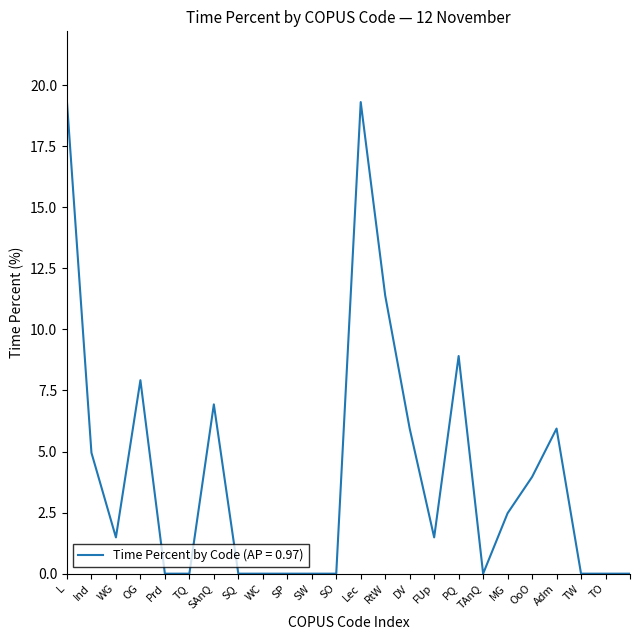

What is the difference between the maximum and minimum values?

19.3